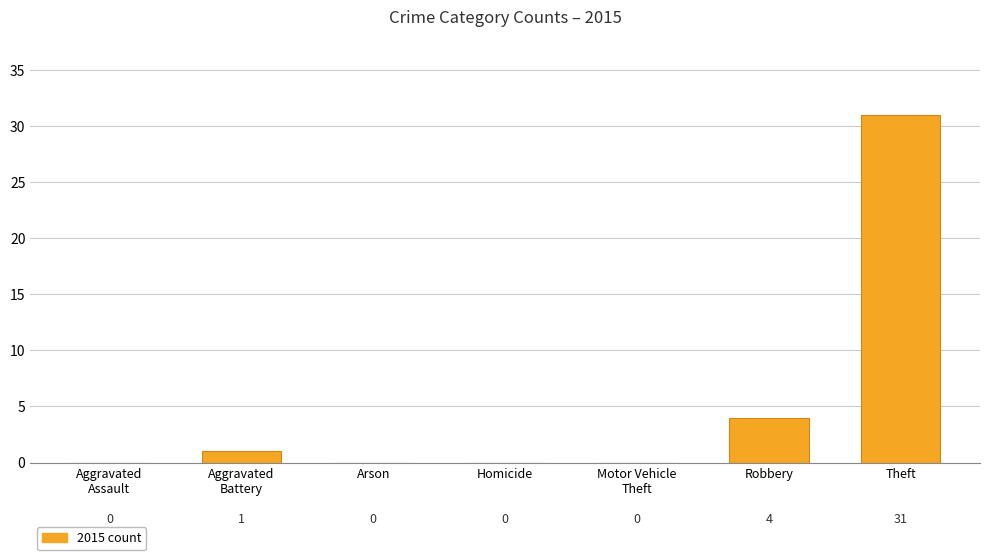

Reading right to left, extract all data points from this chart.

Theft=31	Robbery=4	Motor Vehicle
Theft=0	Homicide=0	Arson=0	Aggravated
Battery=1	Aggravated
Assault=0